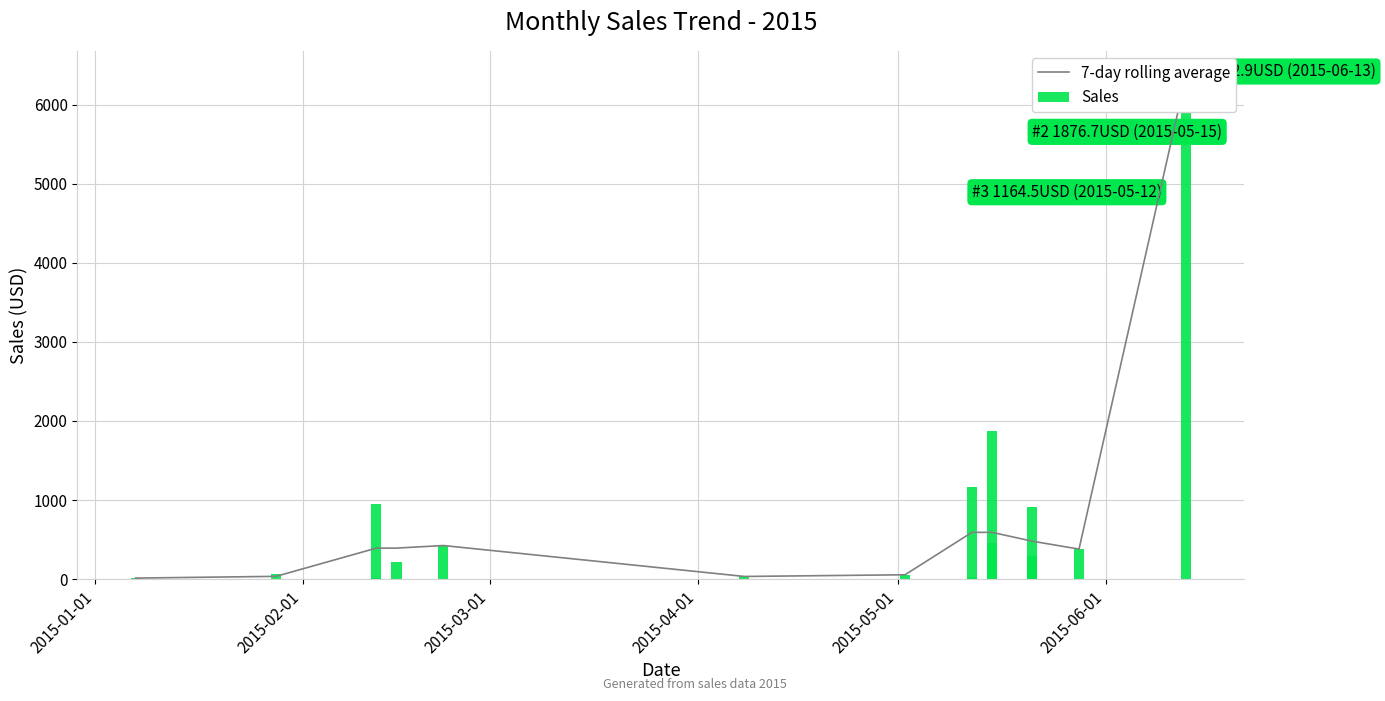

List the series in order of their peak value, lowest first.

7-day rolling average, Sales